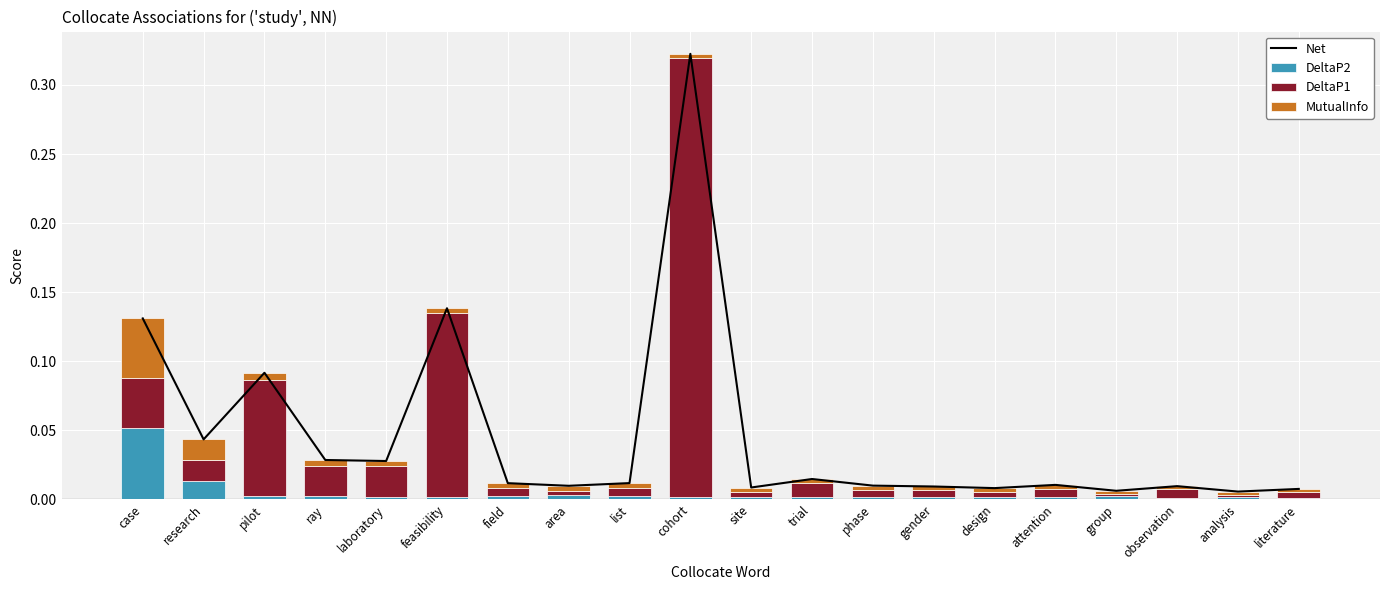

Reading left to right, extract all data points from this chart.

Net: case=0.1	research=0.0	pilot=0.1	ray=0.0	laboratory=0.0	feasibility=0.1	field=0.0	area=0.0	list=0.0	cohort=0.3	site=0.0	trial=0.0	phase=0.0	gender=0.0	design=0.0	attention=0.0	group=0.0	observation=0.0	analysis=0.0	literature=0.0
DeltaP2: case=0.1	research=0.0	pilot=0.0	ray=0.0	laboratory=0.0	feasibility=0.0	field=0.0	area=0.0	list=0.0	cohort=0.0	site=0.0	trial=0.0	phase=0.0	gender=0.0	design=0.0	attention=0.0	group=0.0	observation=0.0	analysis=0.0	literature=0.0
DeltaP1: case=0.0	research=0.0	pilot=0.1	ray=0.0	laboratory=0.0	feasibility=0.1	field=0.0	area=0.0	list=0.0	cohort=0.3	site=0.0	trial=0.0	phase=0.0	gender=0.0	design=0.0	attention=0.0	group=0.0	observation=0.0	analysis=0.0	literature=0.0
MutualInfo: case=0.0	research=0.0	pilot=0.0	ray=0.0	laboratory=0.0	feasibility=0.0	field=0.0	area=0.0	list=0.0	cohort=0.0	site=0.0	trial=0.0	phase=0.0	gender=0.0	design=0.0	attention=0.0	group=0.0	observation=0.0	analysis=0.0	literature=0.0